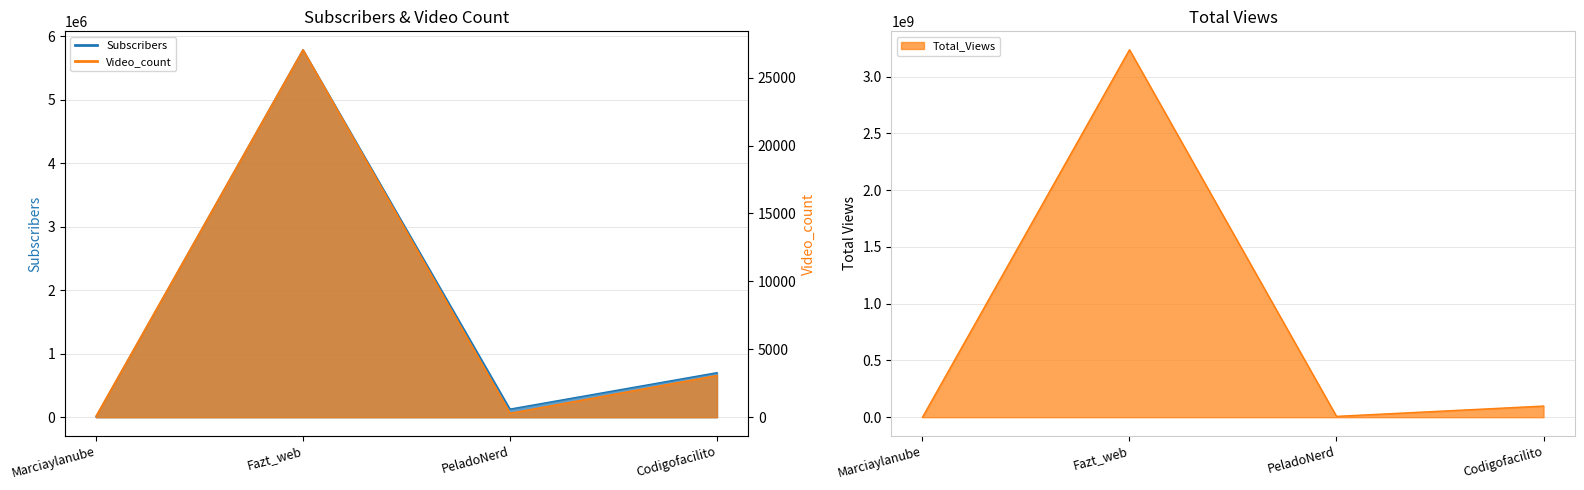

Between Marciaylanube and Fazt_web, which series saw the biggest shift?

Total_Views